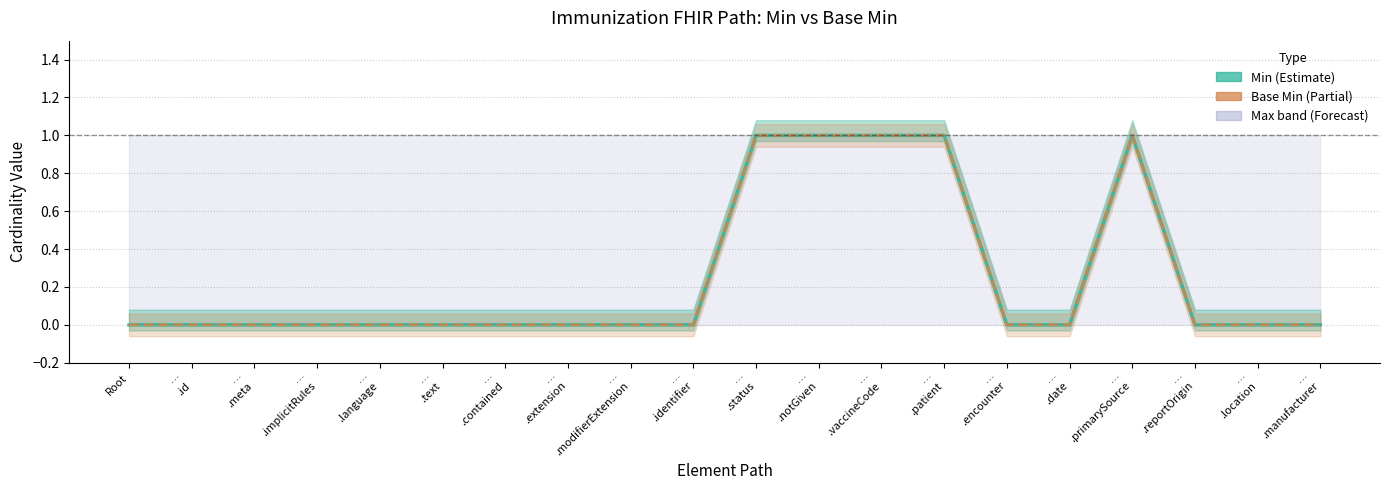

What is the difference between the Min values at …
.vaccineCode and …
.language?

1